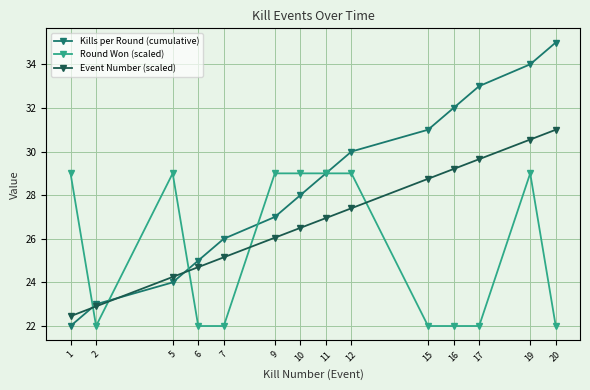

What is the average value of the Kills per Round (cumulative) series?

28.5